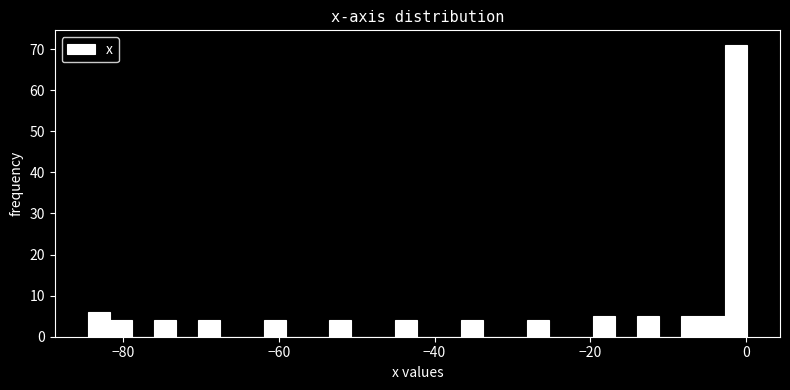

Read against the x-axis, roughly where is the centre of the tallest bar?

-2